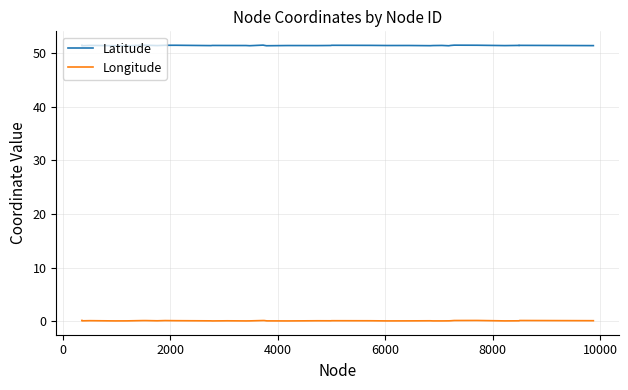

What is the minimum value shown in the chart?

0.1